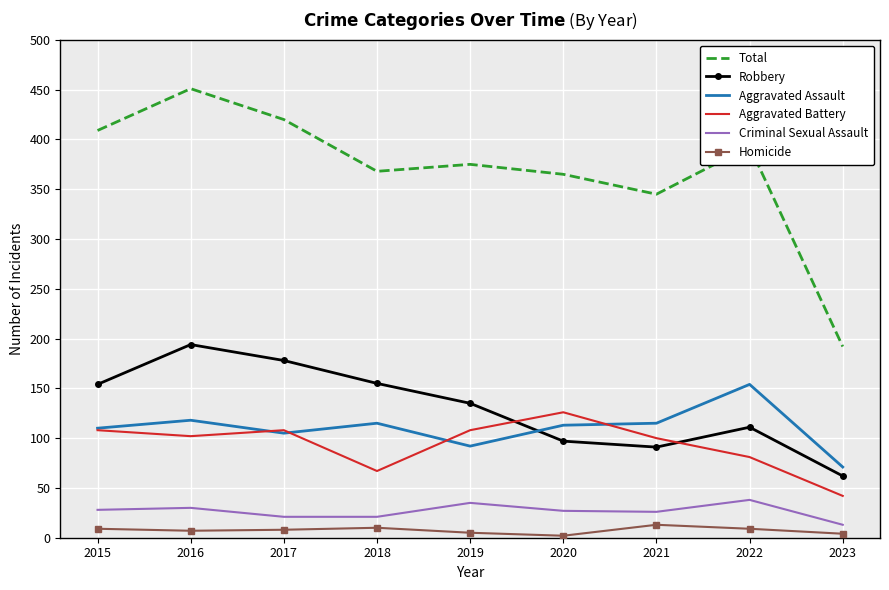

What is the difference between the Total values at 2018 and 2023?

176